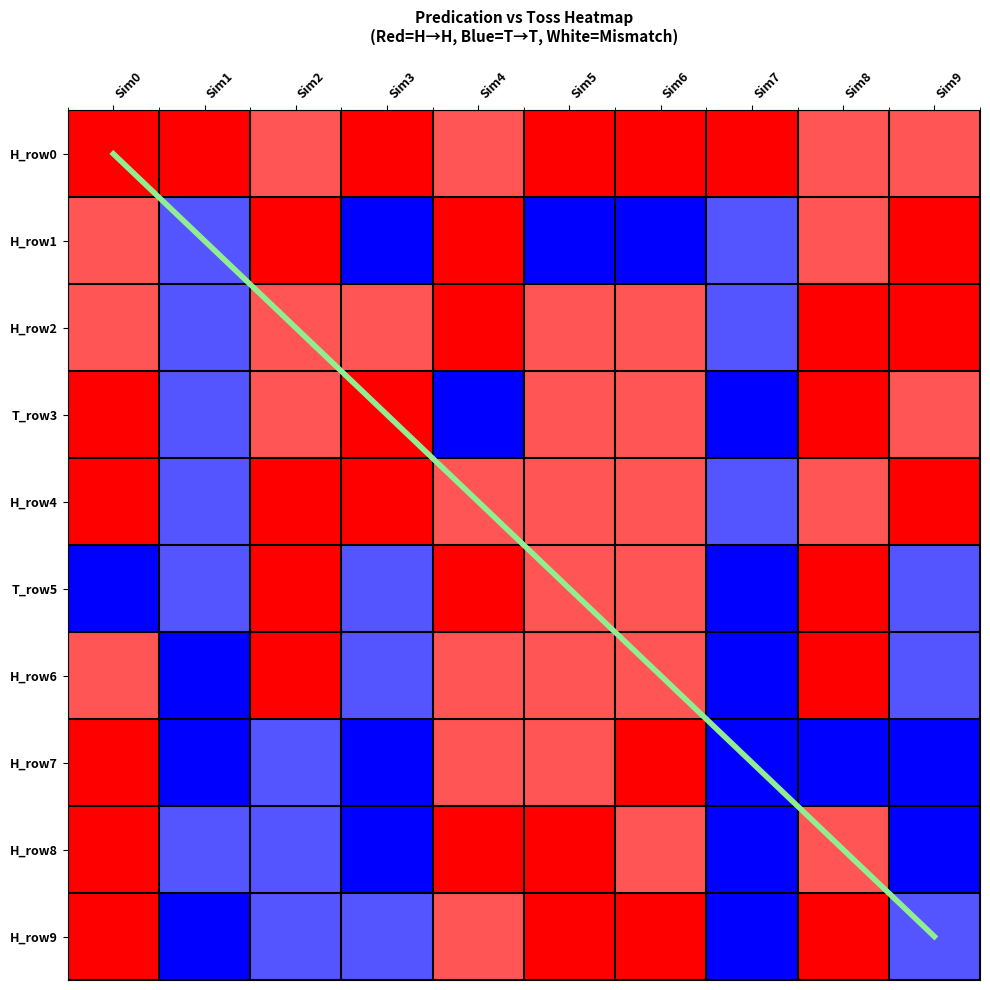

What is the sum of all H_row7 values?

-5.5